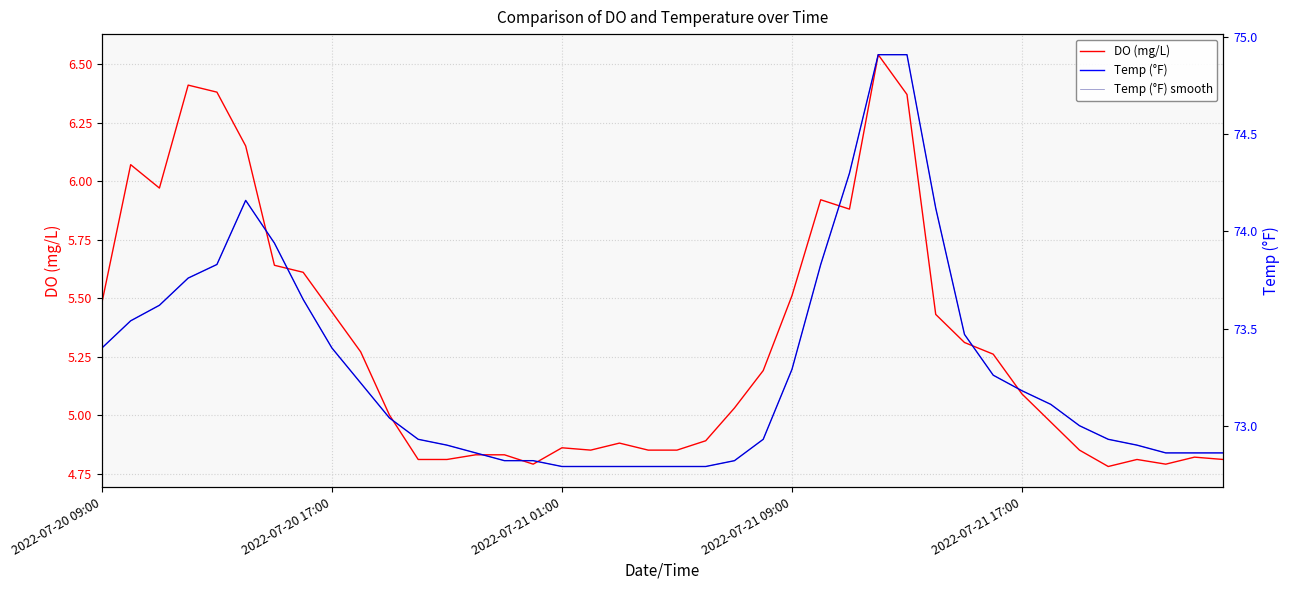

True or false: DO (mg/L) has a value of 3.3 at 2022-07-21 17:00.

False